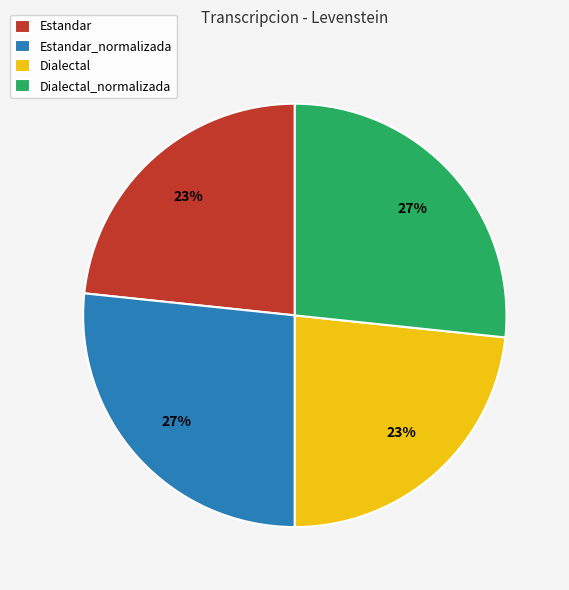

Between Estandar_normalizada and Estandar, which is larger?

Estandar_normalizada